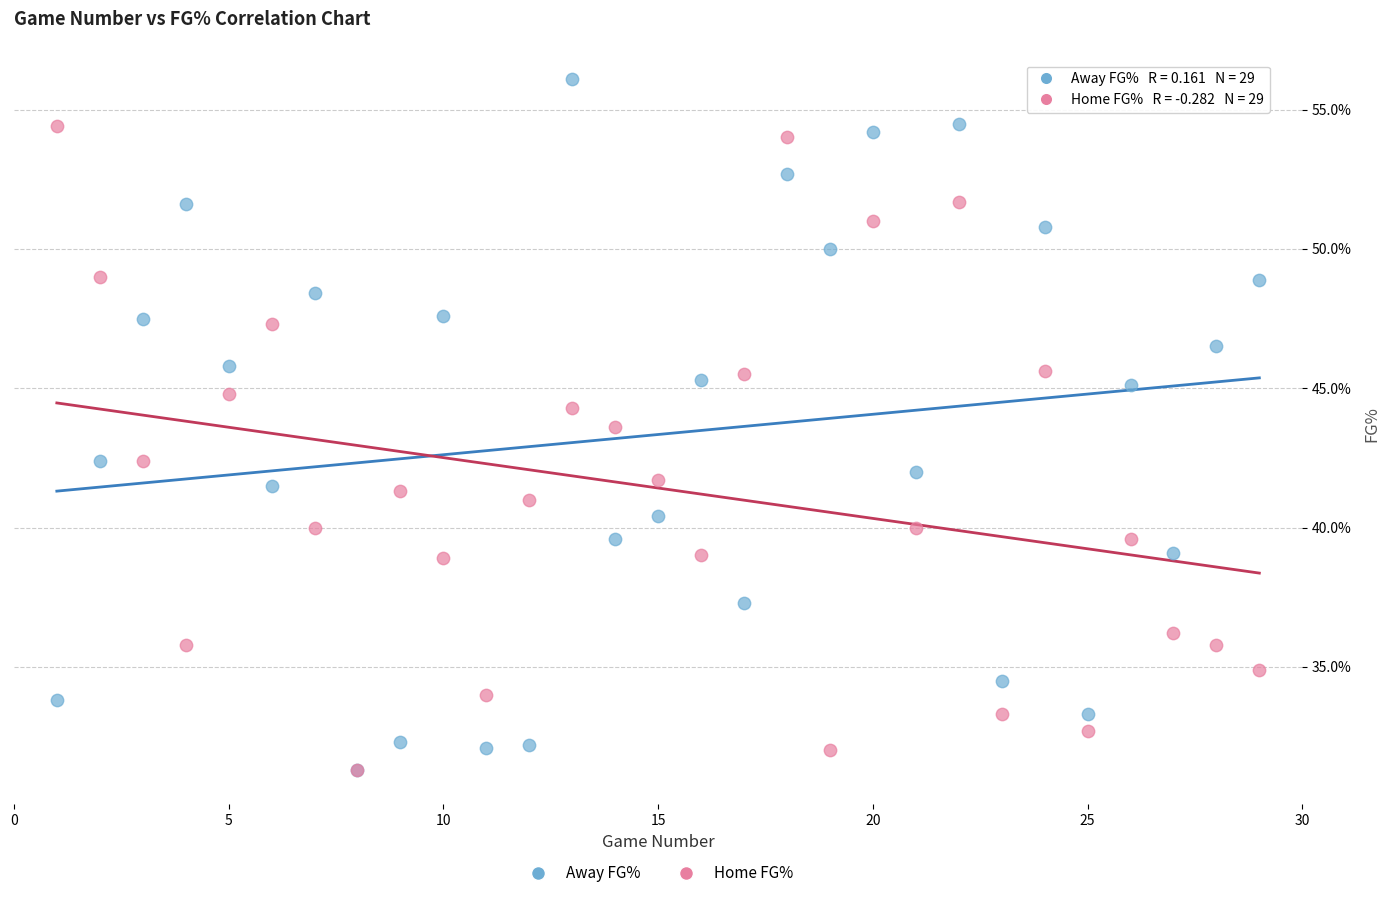

Which series has the widest spread of Y values?

Away FG%